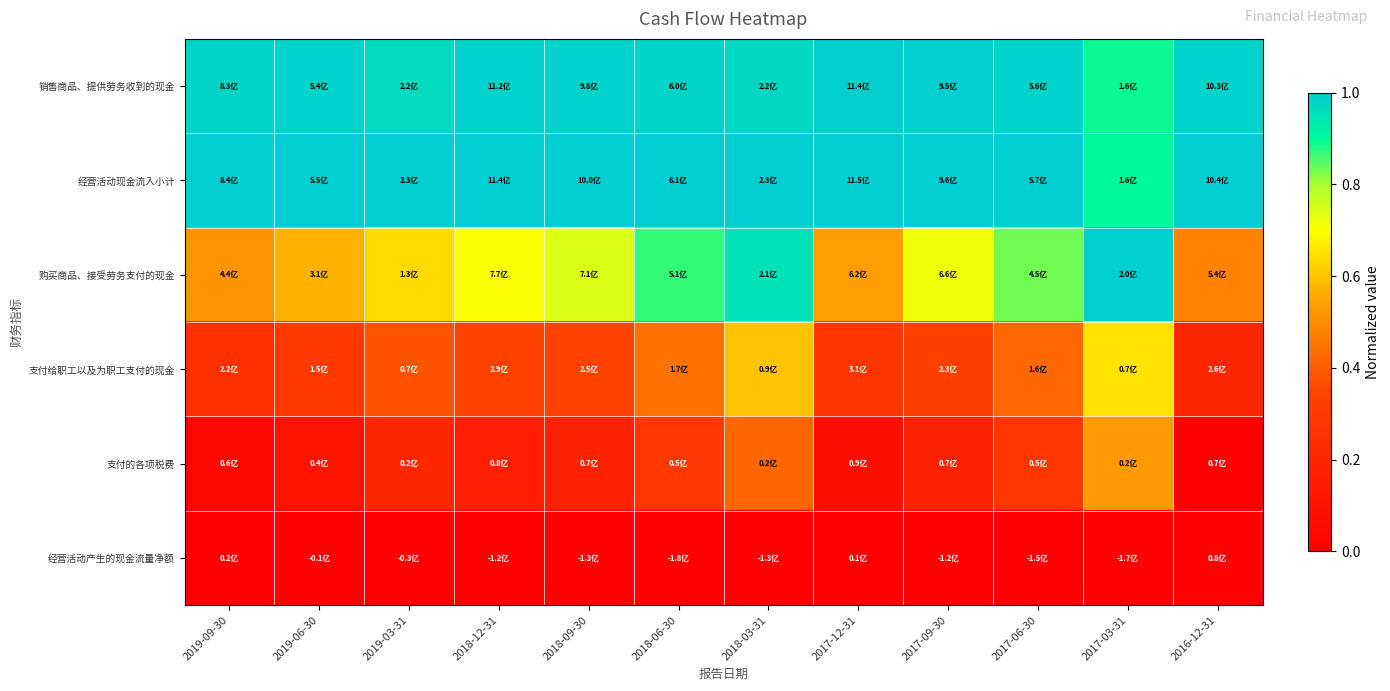

Which label corresponds to the smallest value in the chart?

2016-12-31